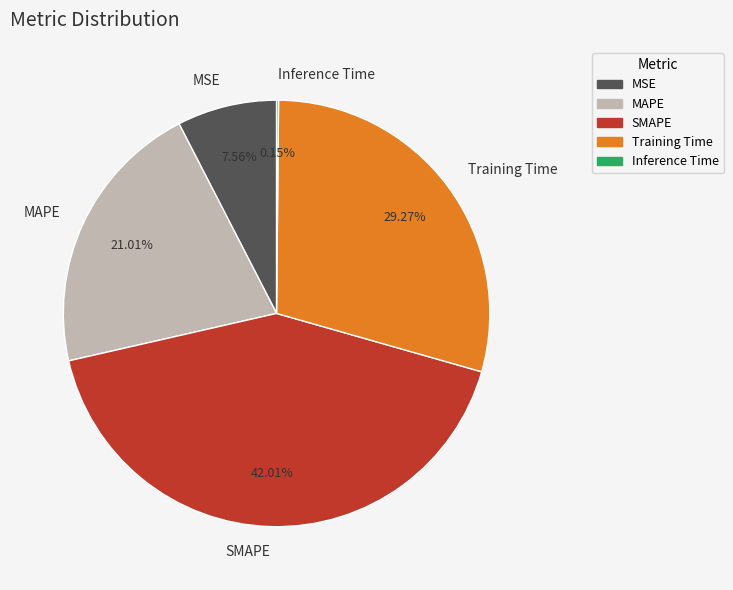

To the nearest percent, what portion does MSE represent?

8%